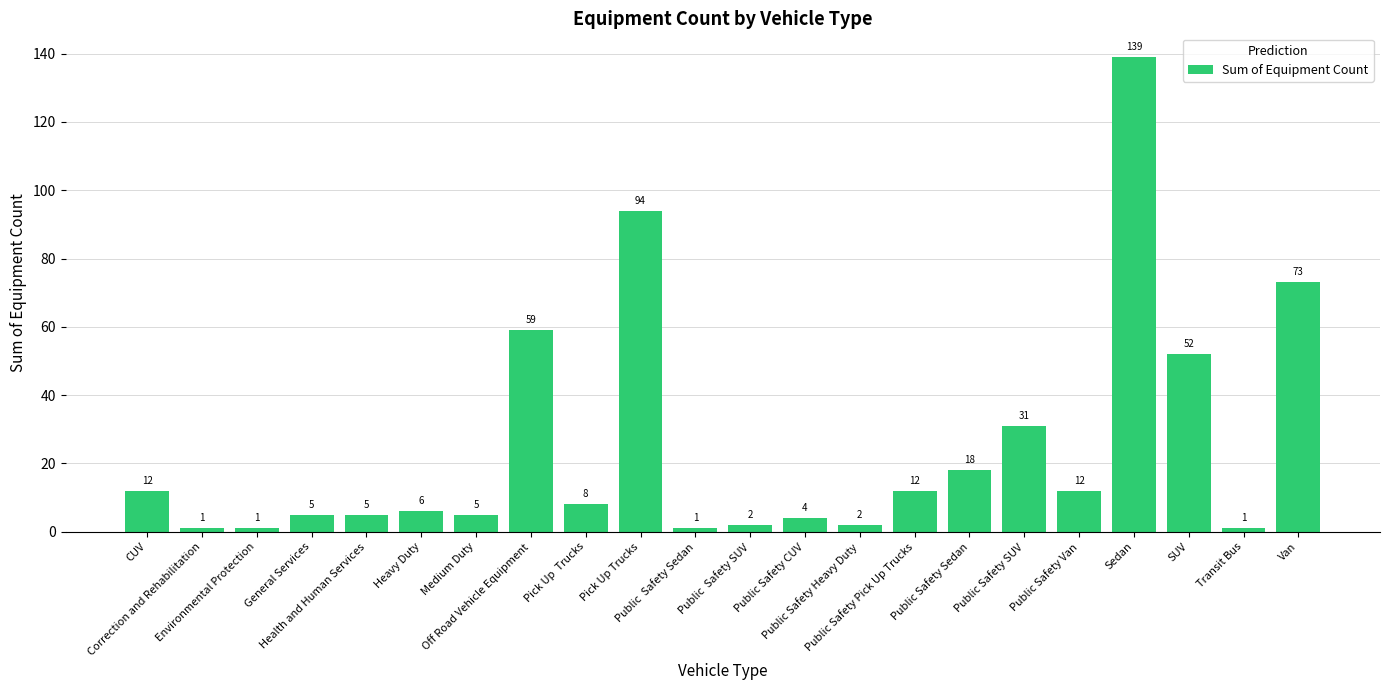

Is it true that the value at Pick Up Trucks is 132?

False